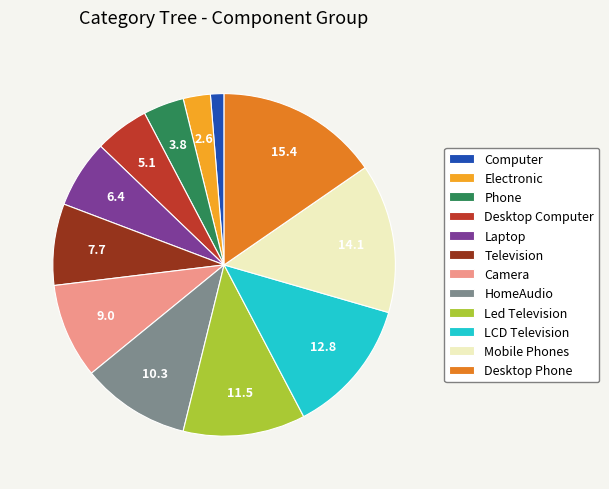

Combined, do HomeAudio and Camera account for over 50%?

No